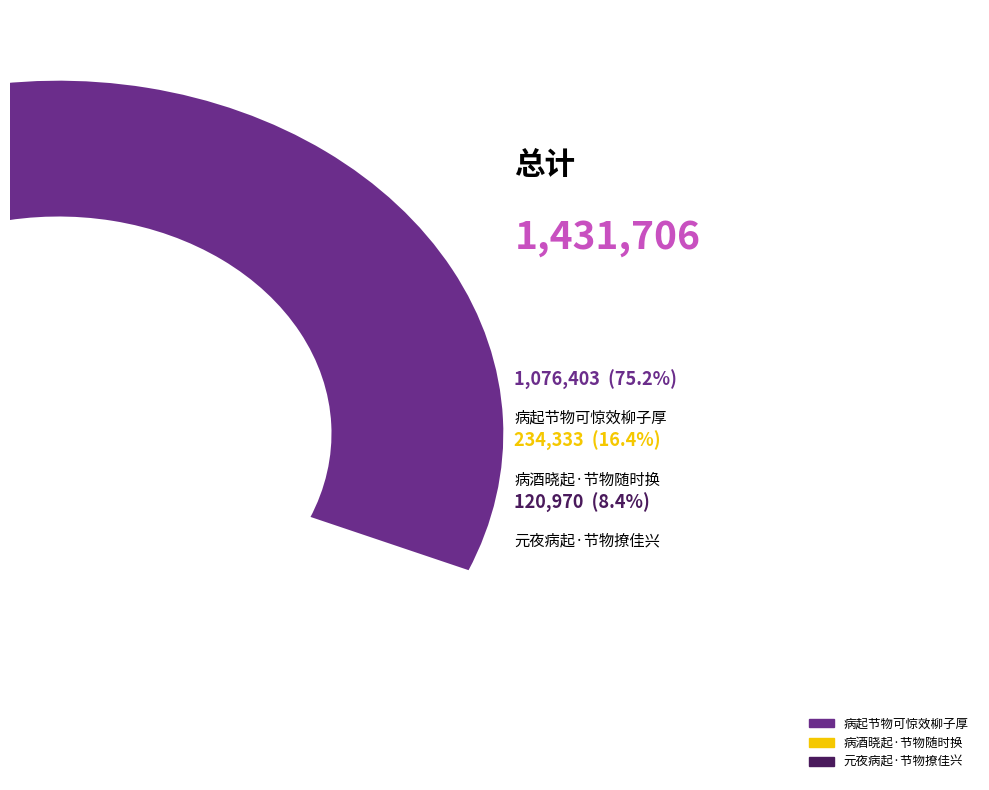

Approximately how many times larger is the value at 病酒晓起·节物随时换 compared to 元夜病起·节物撩佳兴?

1.9